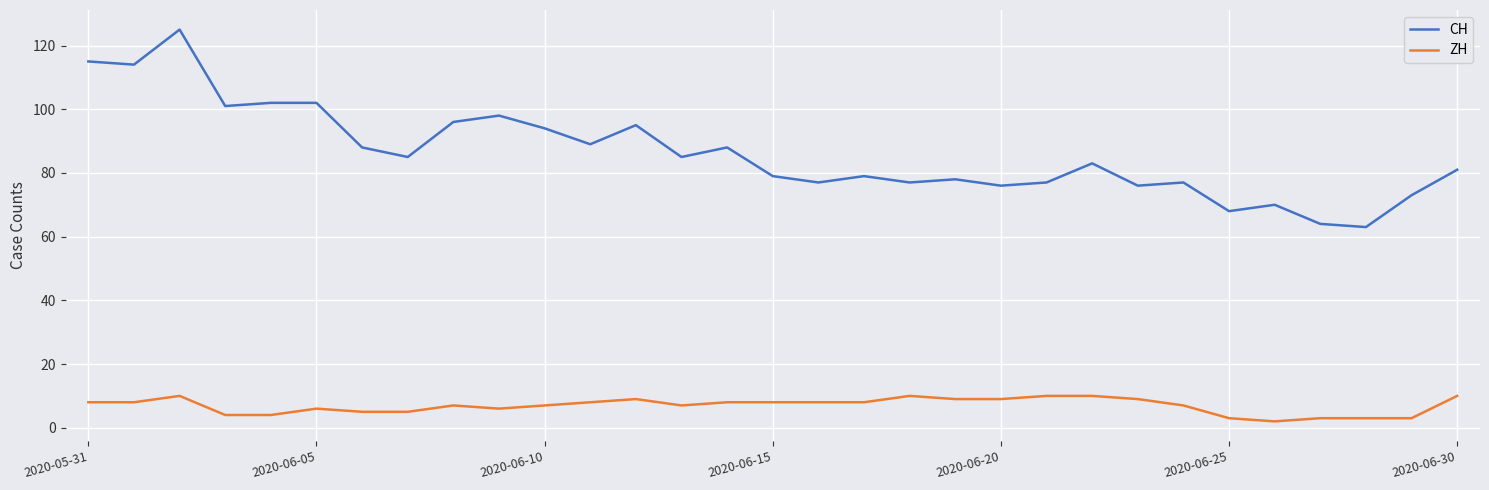

True or false: CH and ZH intersect in this chart.

False